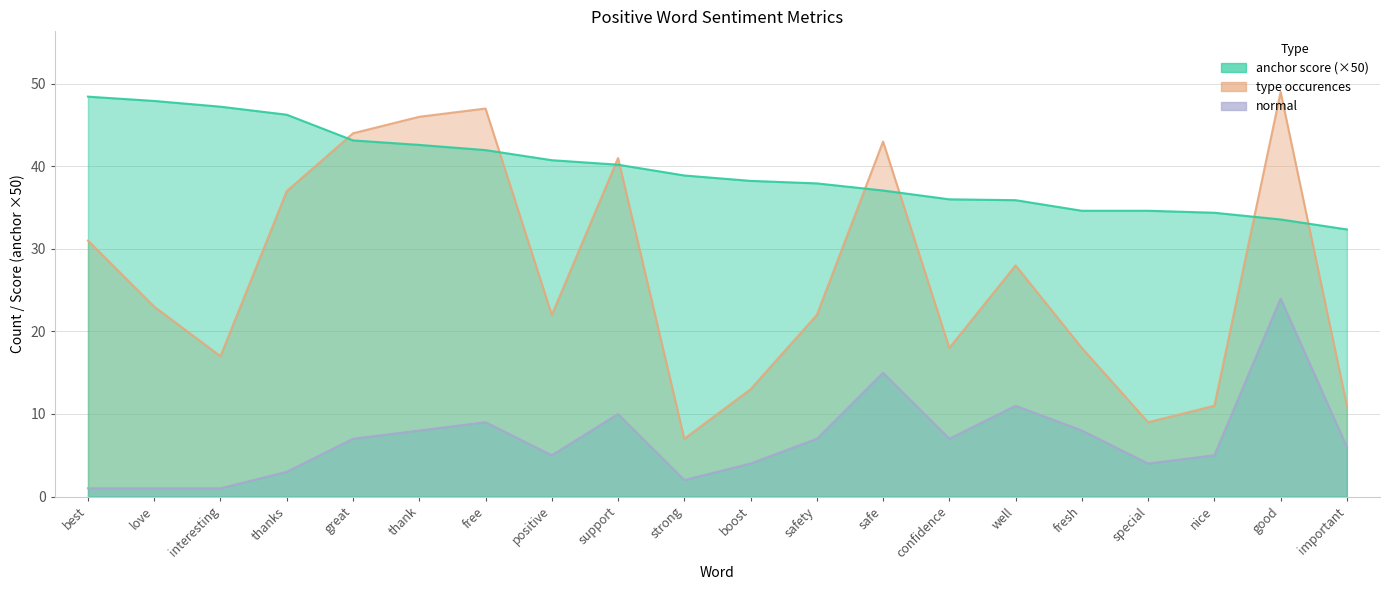

Where is type occurences nearest to the value 28?

well